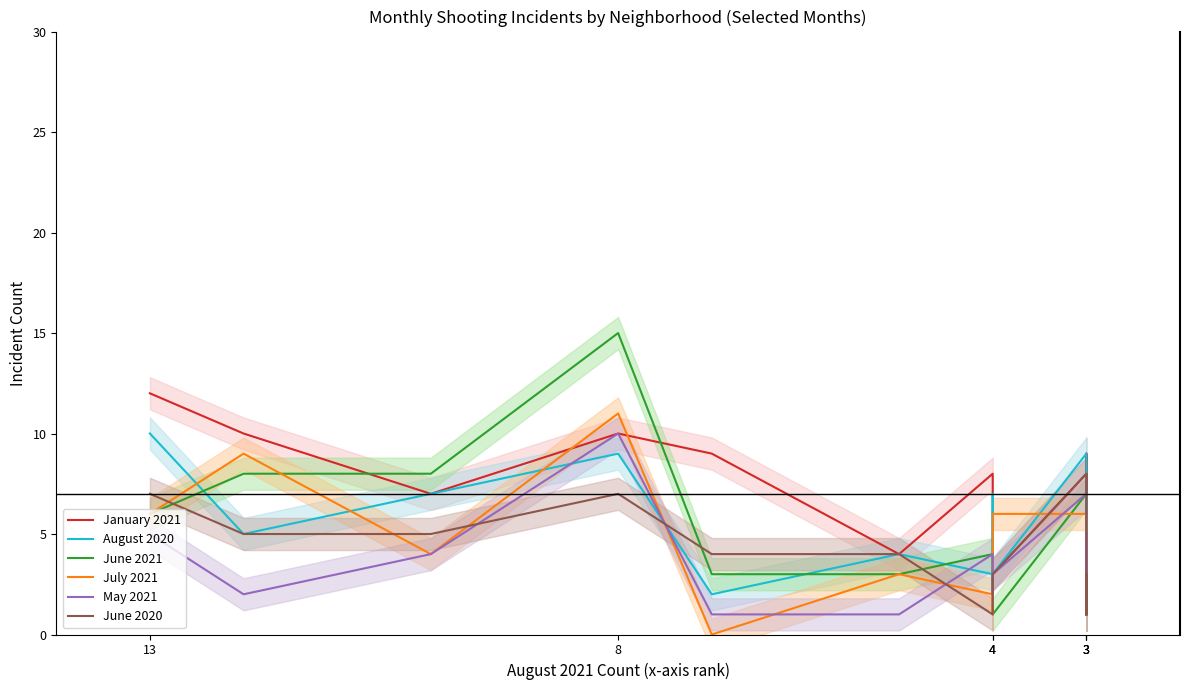

True or false: August 2020 has more than 1 points higher than both neighbors.

True